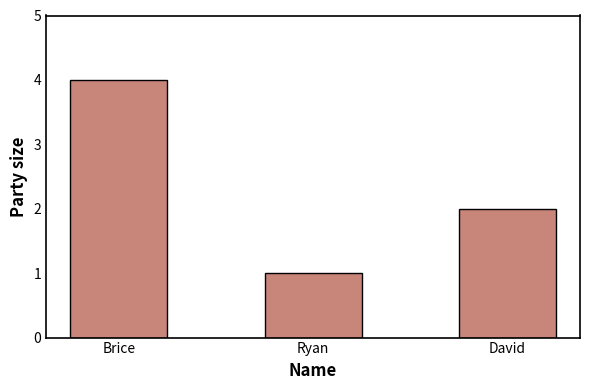

What is the ratio of the value at Ryan to the value at David?

0.5